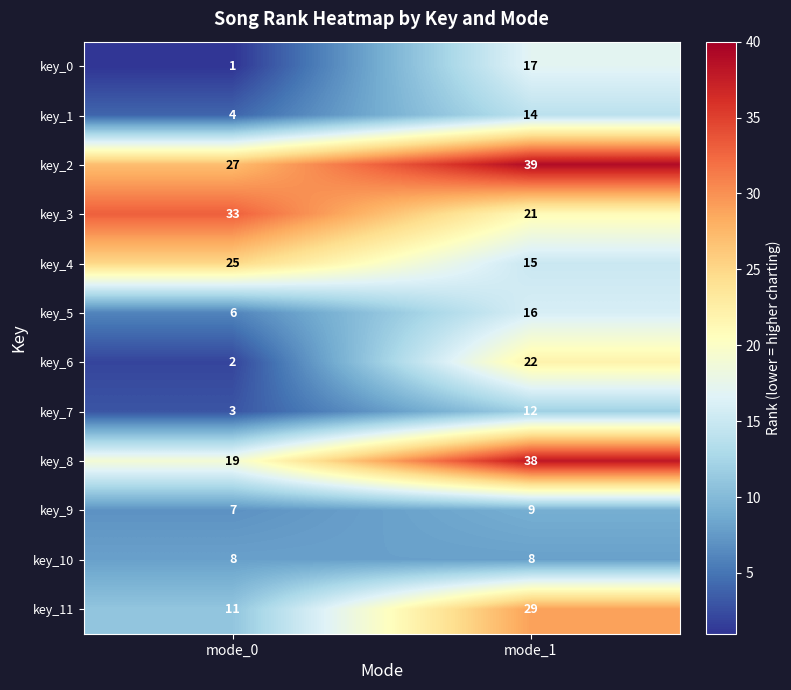

Reading right to left, extract all data points from this chart.

key_0: mode_1=17	mode_0=1
key_1: mode_1=14	mode_0=4
key_2: mode_1=39	mode_0=27
key_3: mode_1=21	mode_0=33
key_4: mode_1=15	mode_0=25
key_5: mode_1=16	mode_0=6
key_6: mode_1=22	mode_0=2
key_7: mode_1=12	mode_0=3
key_8: mode_1=38	mode_0=19
key_9: mode_1=9	mode_0=7
key_10: mode_1=8	mode_0=8
key_11: mode_1=29	mode_0=11